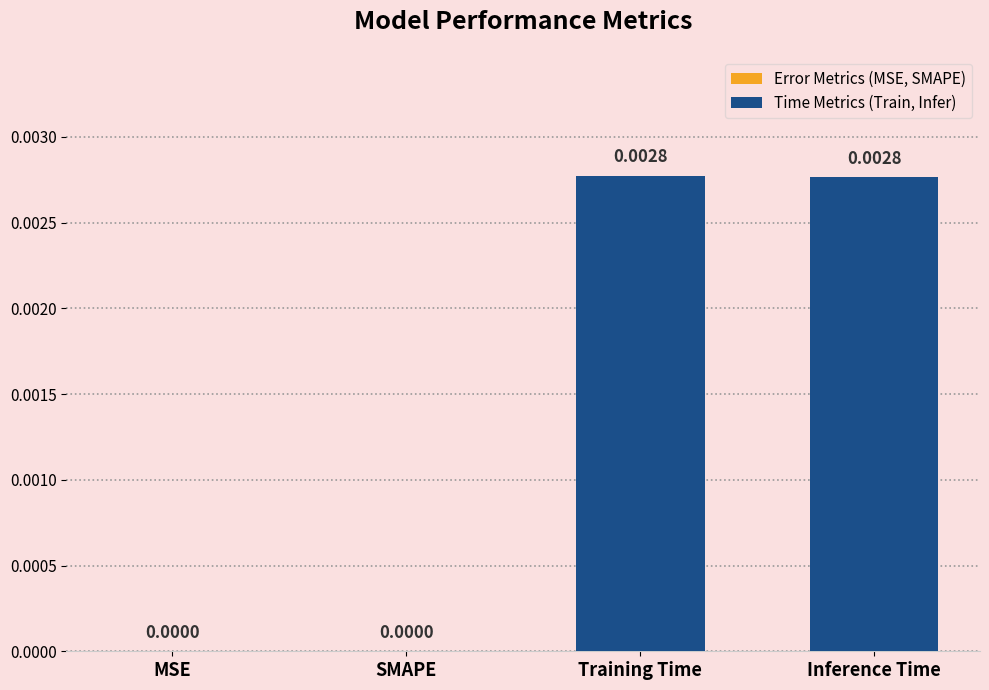

Between Training Time and SMAPE, which is larger?

Training Time